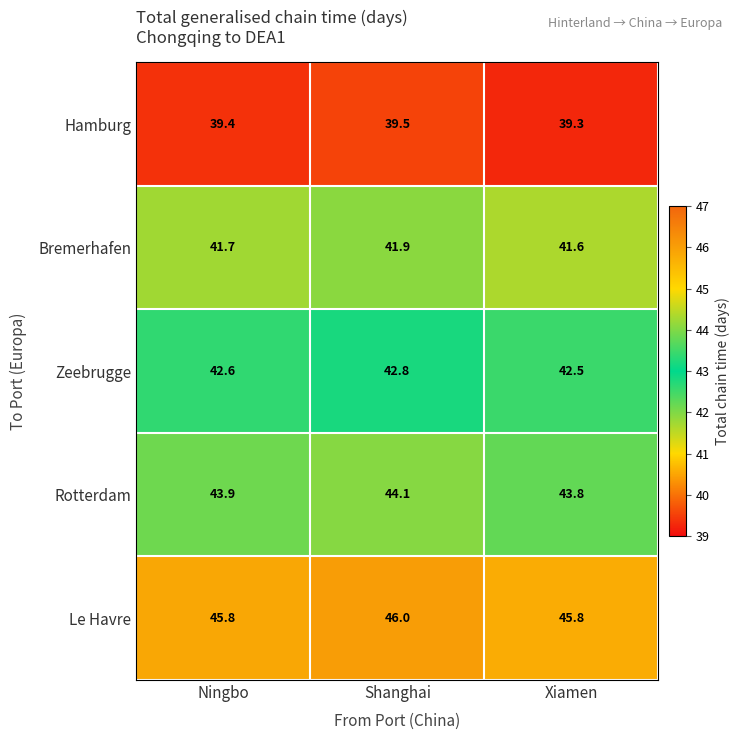

How many Le Havre values are between 45 and 46?

3